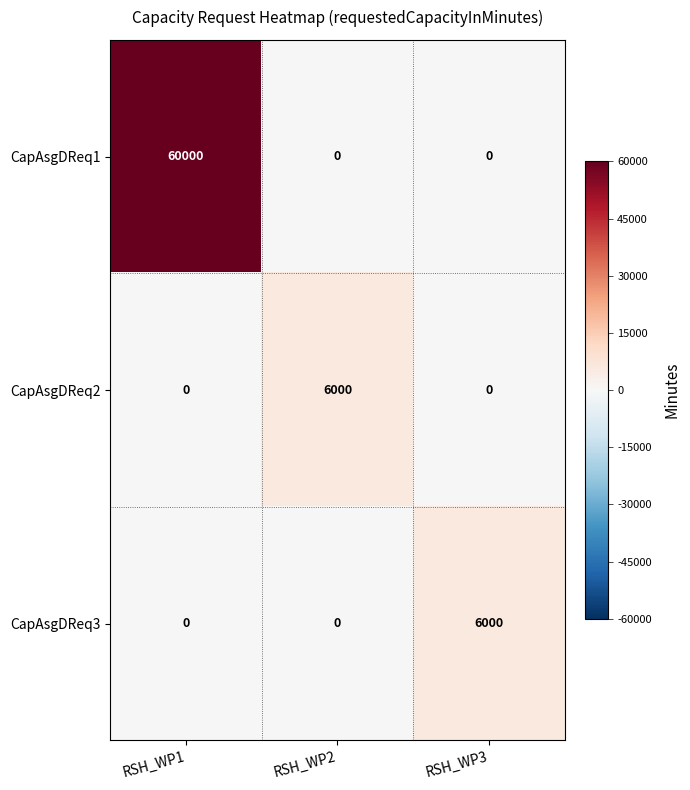

Reading right to left, what are all the values shown in this chart?

CapAsgDReq1: 0	0	60000
CapAsgDReq2: 0	6000	0
CapAsgDReq3: 6000	0	0